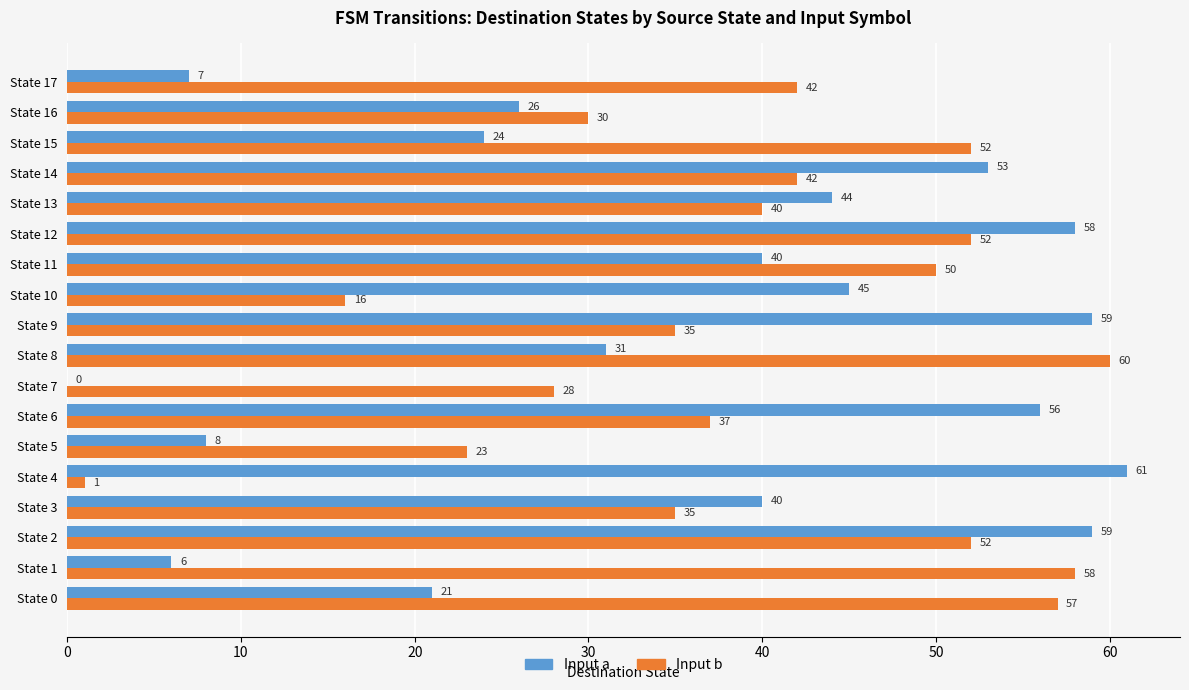

Which label corresponds to the largest value in the chart?

State 4